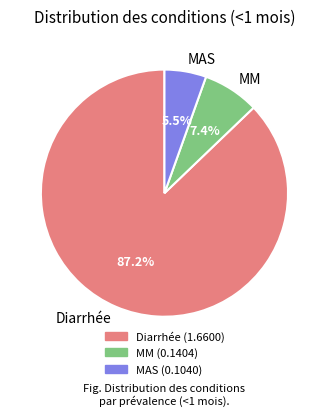

Count the number of slices in the pie.

3